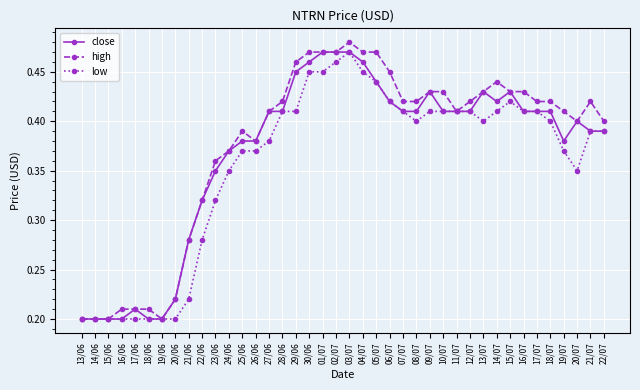

What is the sum of all close values?

14.7